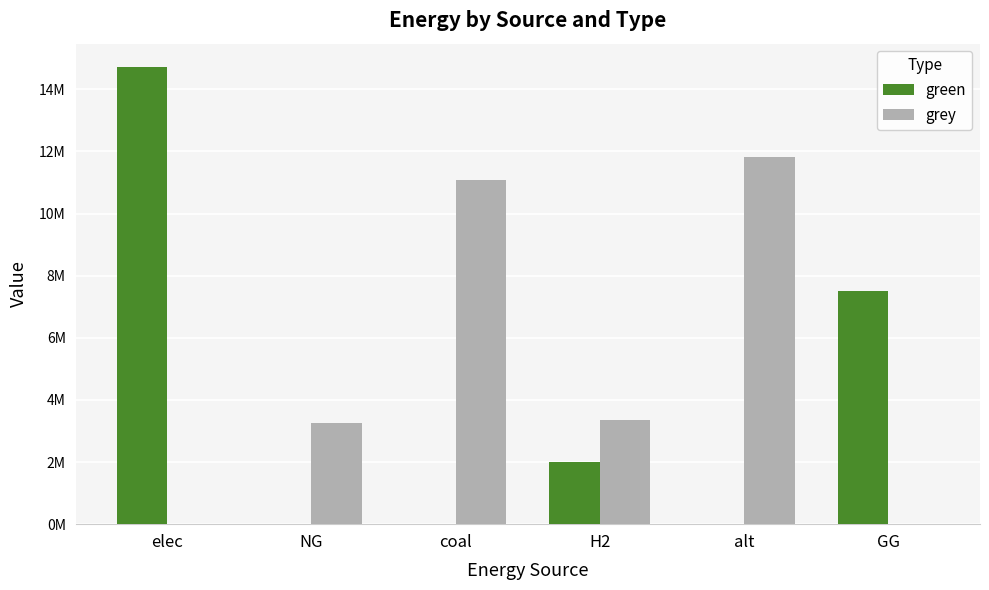

What is the label of the 2nd bar from the right?

alt